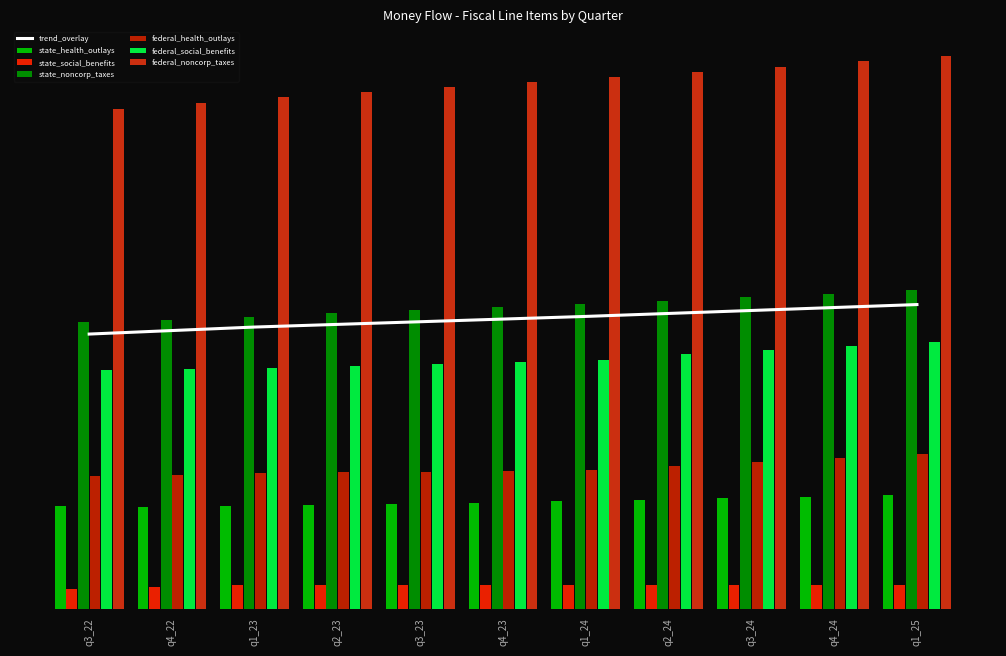

Between q3_22 and q1_25, which is larger?

q1_25